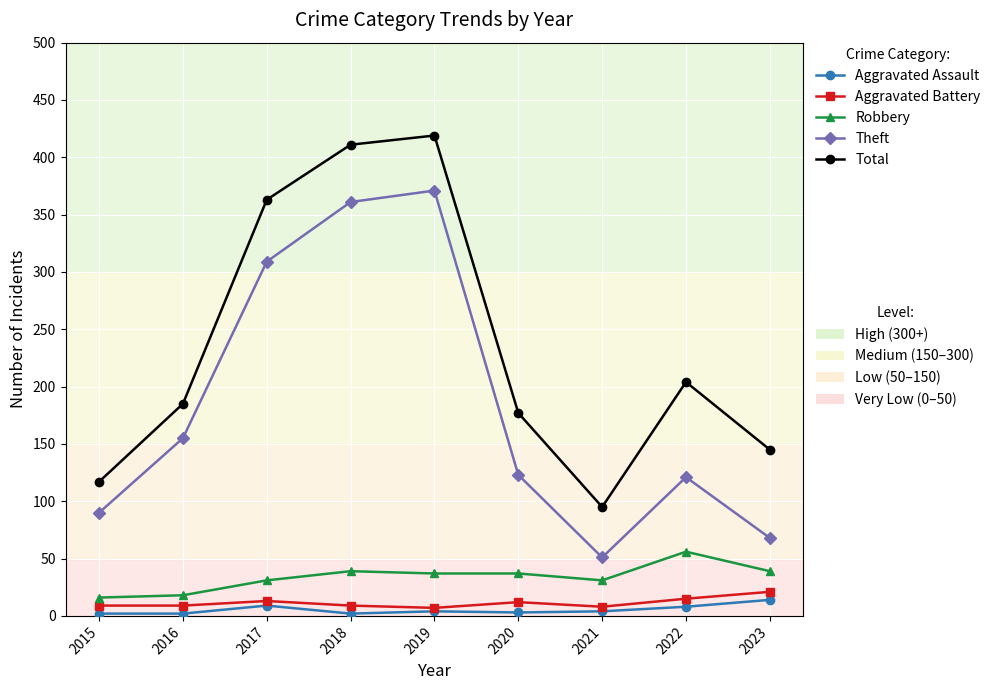

Does the chart display data point markers on the line(s)?

Yes